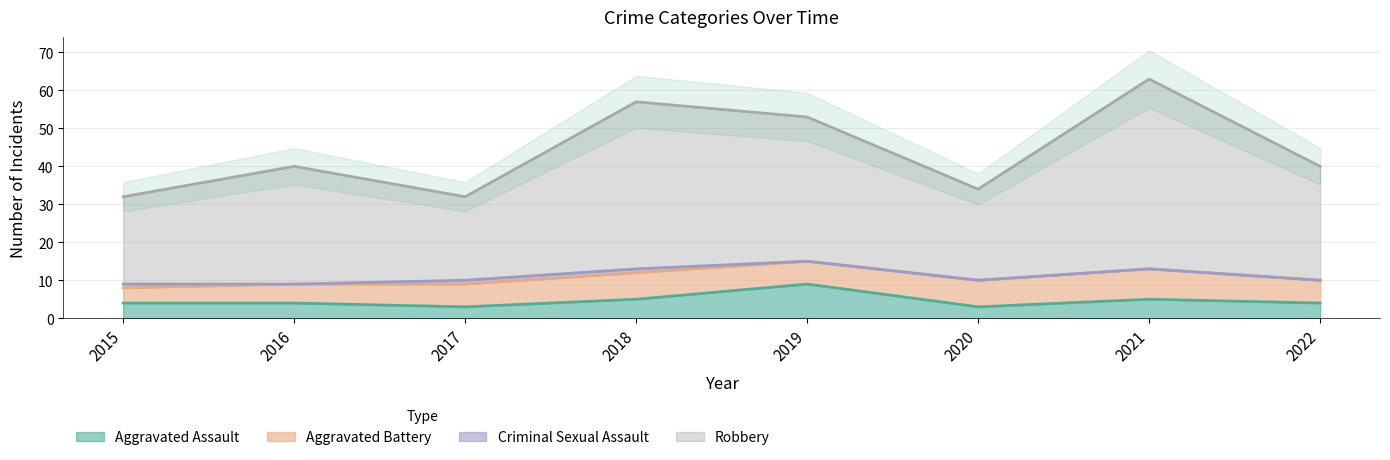

Which category has the highest value across all series?

2021